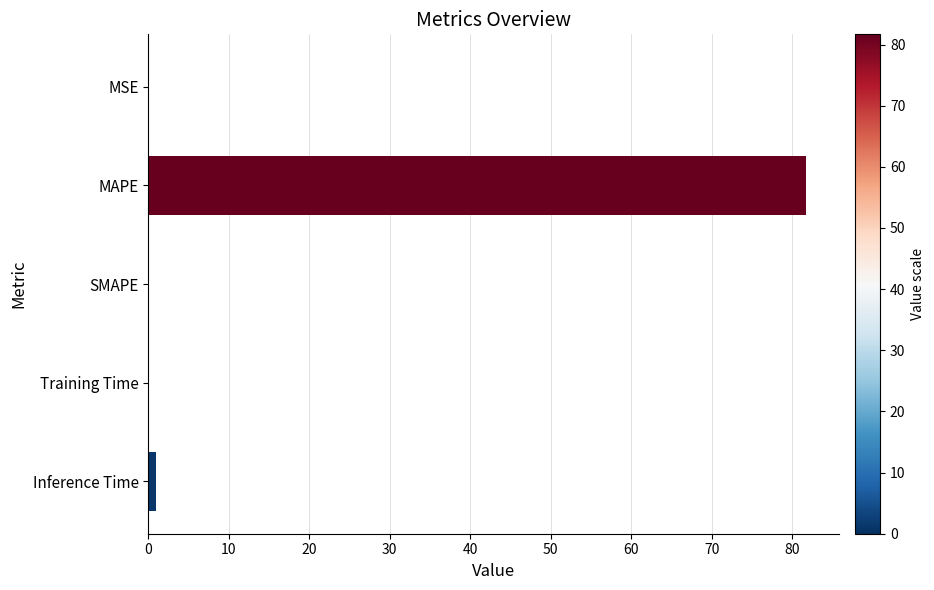

Count the number of data series in this chart.

1